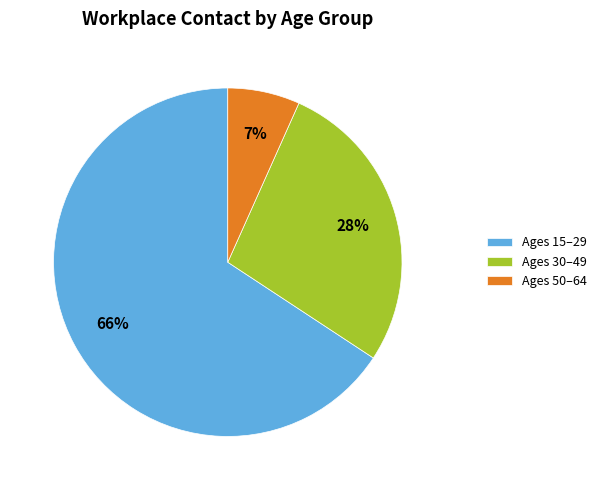

The Ages 50–64 slice represents 7% of the pie. True or false?

True